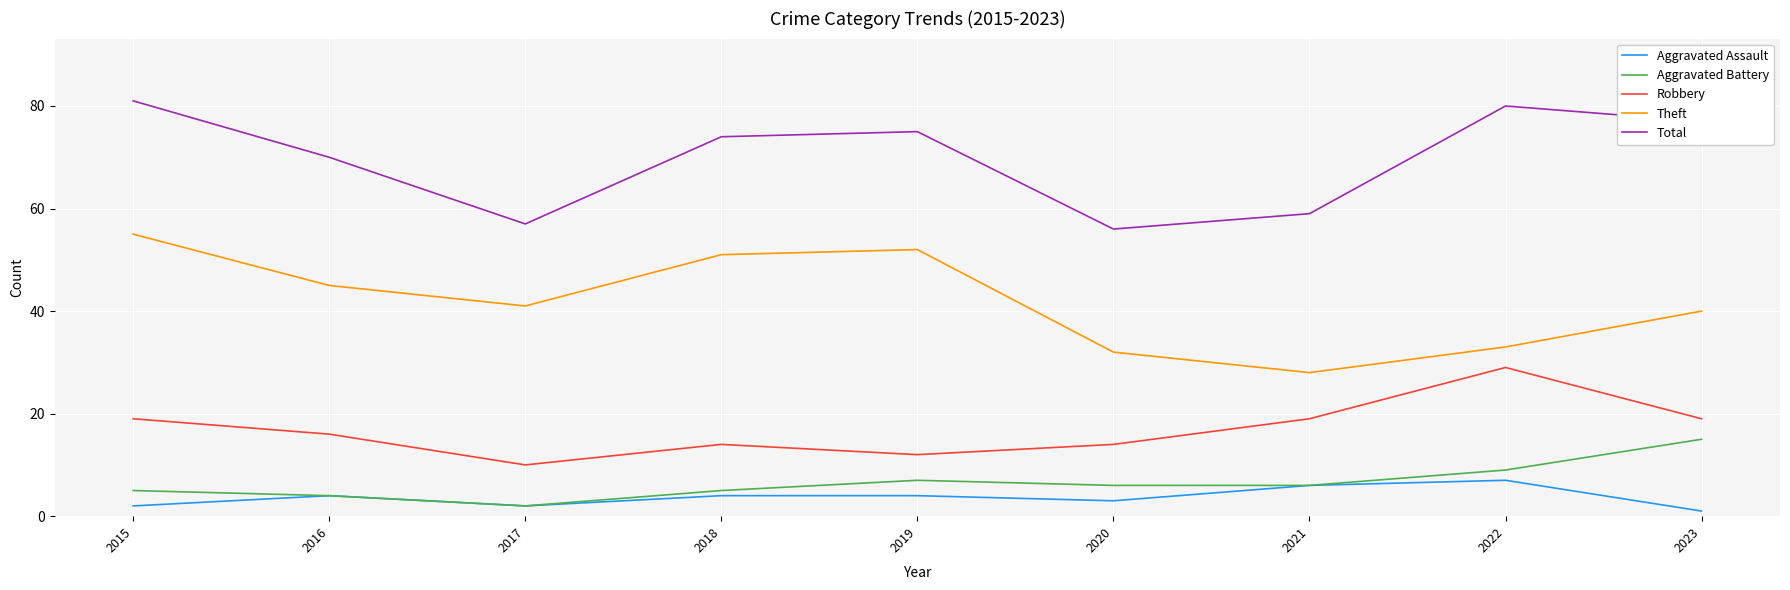

What is the smallest value displayed?

1